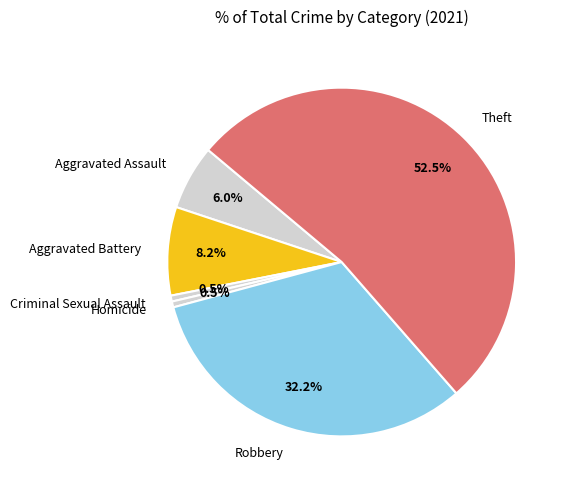

To the nearest percent, what is the average slice percentage?

17%